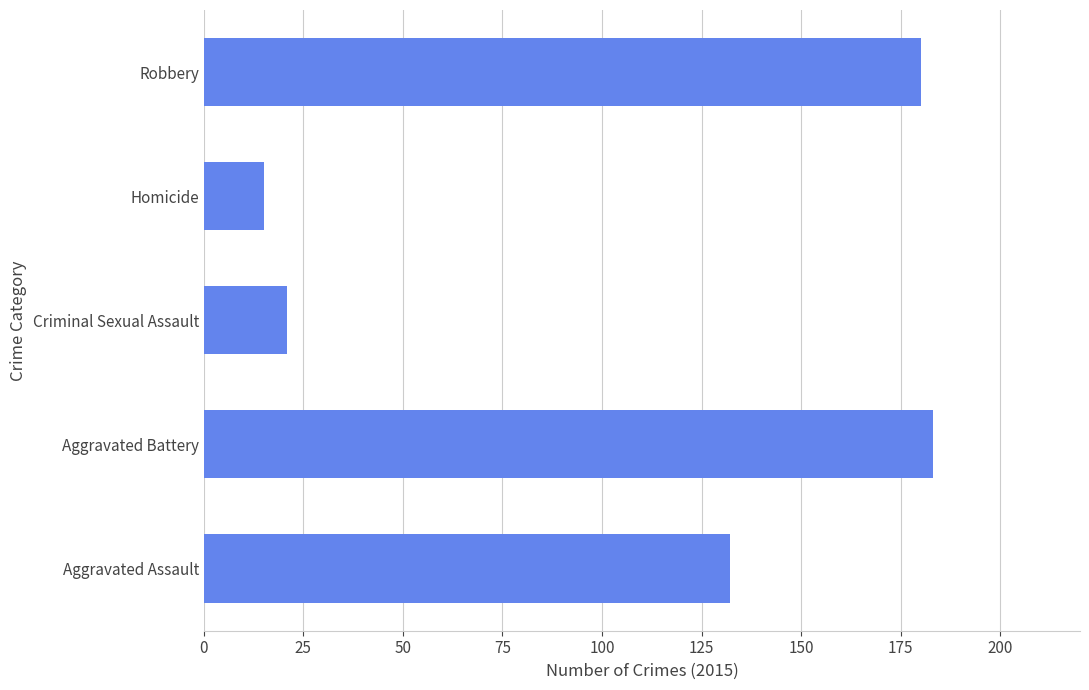

What is the sum of all values?

531